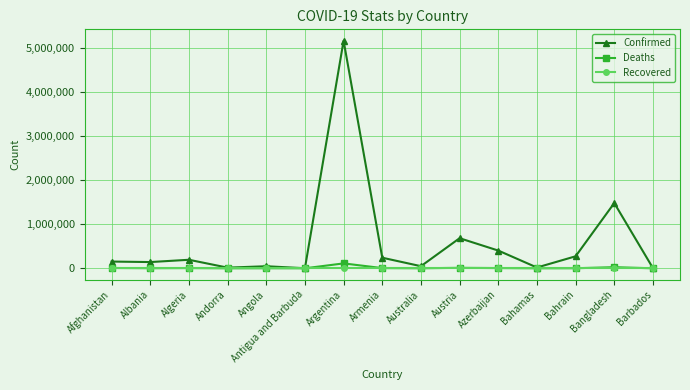

What is the value of the Confirmed point at the 1st from the left?

152722